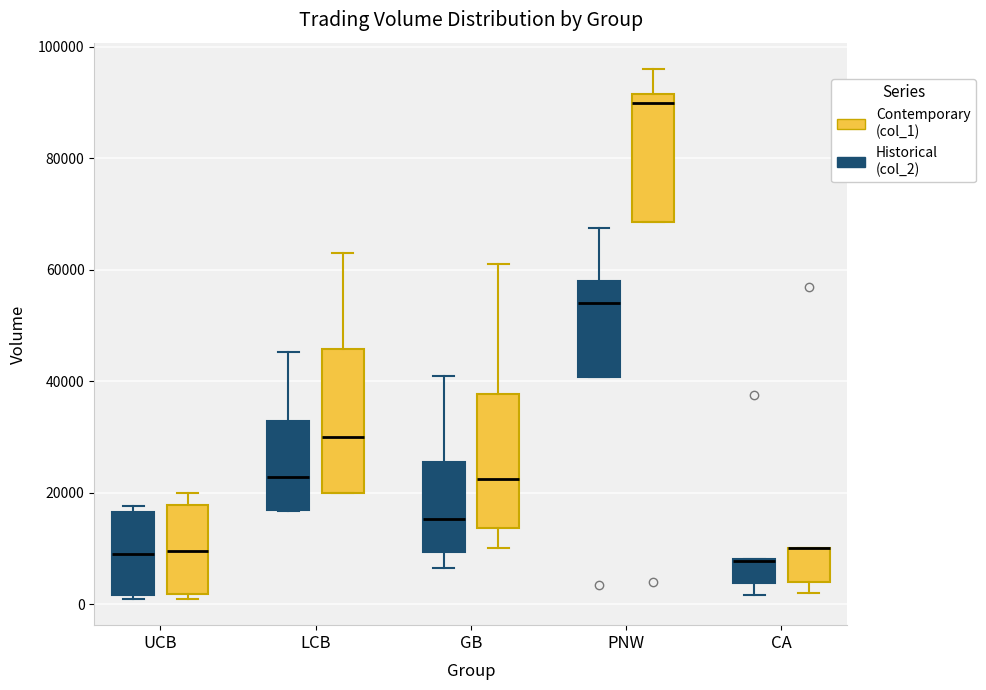

Reading left to right, transcribe this box plot: for each box, give where its median line is, the range the box spans, and where its two whiskers end, as read against the y-axis. The values are not printed on the chart, so give them approximately, as read against the axis.

UCB (Historical (col_2)): median 10000, box 2000 to 16000, whiskers 0 to 18000
UCB (Contemporary (col_1)): median 10000, box 2000 to 18000, whiskers 2000 (just below the box's lower edge) to 20000
LCB (Historical (col_2)): median 22000, box 16000 to 32000, whiskers 16000 to 46000
LCB (Contemporary (col_1)): median 30000, box 20000 to 46000, whiskers 20000 to 64000
GB (Historical (col_2)): median 16000, box 10000 to 26000, whiskers 6000 to 40000
GB (Contemporary (col_1)): median 22000, box 14000 to 38000, whiskers 10000 to 62000
PNW (Historical (col_2)): median 54000, box 40000 to 58000, whiskers 40000 to 68000
PNW (Contemporary (col_1)): median 90000, box 68000 to 92000, whiskers 68000 to 96000
CA (Historical (col_2)): median 8000 (drawn on the box's upper edge), box 4000 to 8000, whiskers 2000 to 8000
CA (Contemporary (col_1)): median 10000 (drawn on the box's upper edge), box 4000 to 10000, whiskers 2000 to 10000